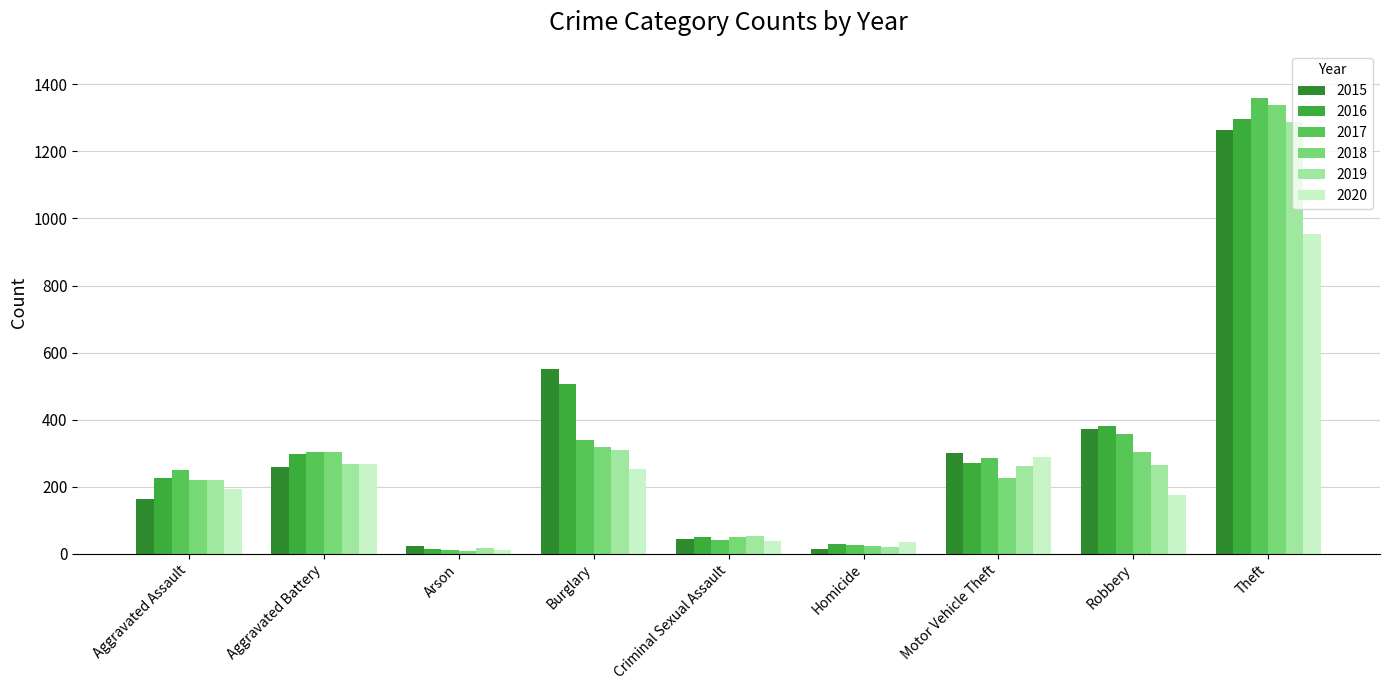

Which series has the largest range (max minus min)?

2017